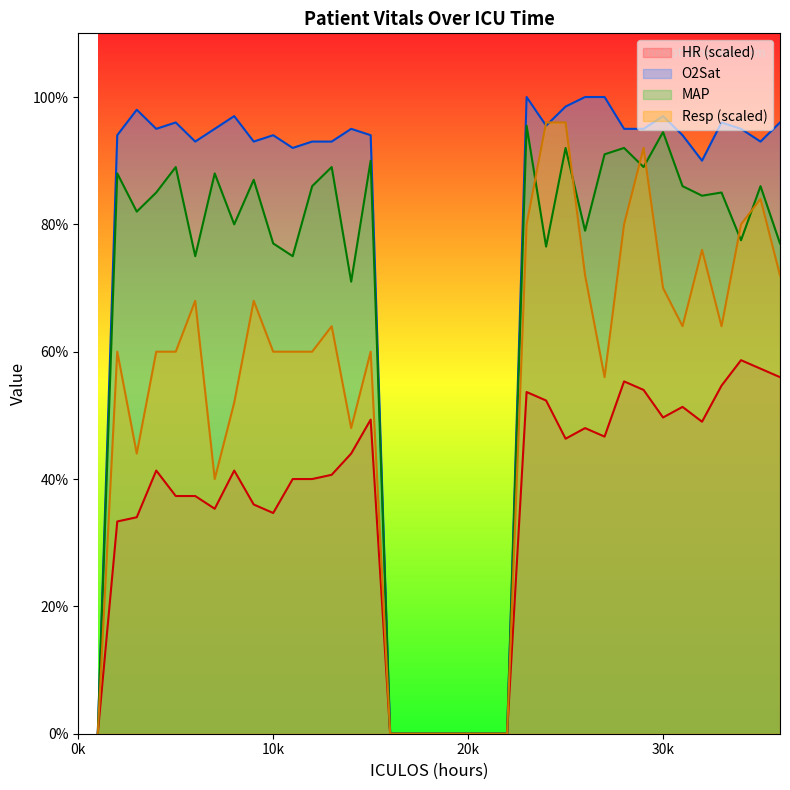

List the series in order of their peak value, highest first.

O2Sat, Resp, MAP, HR